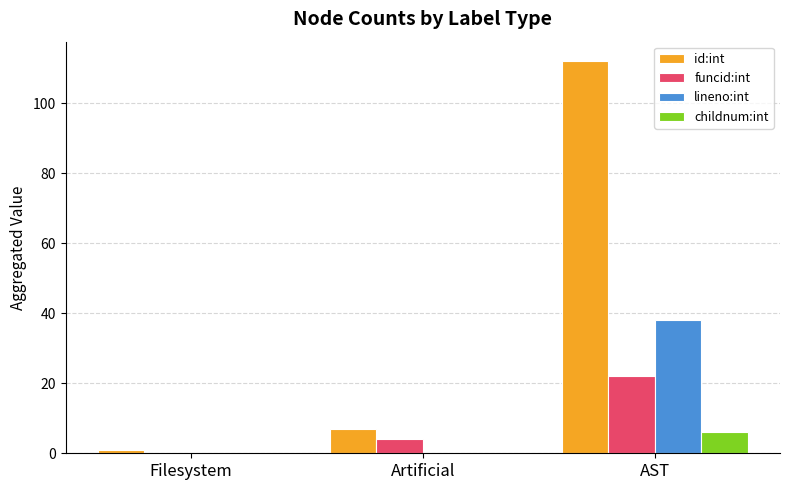

At which label does id:int reach its peak?

AST